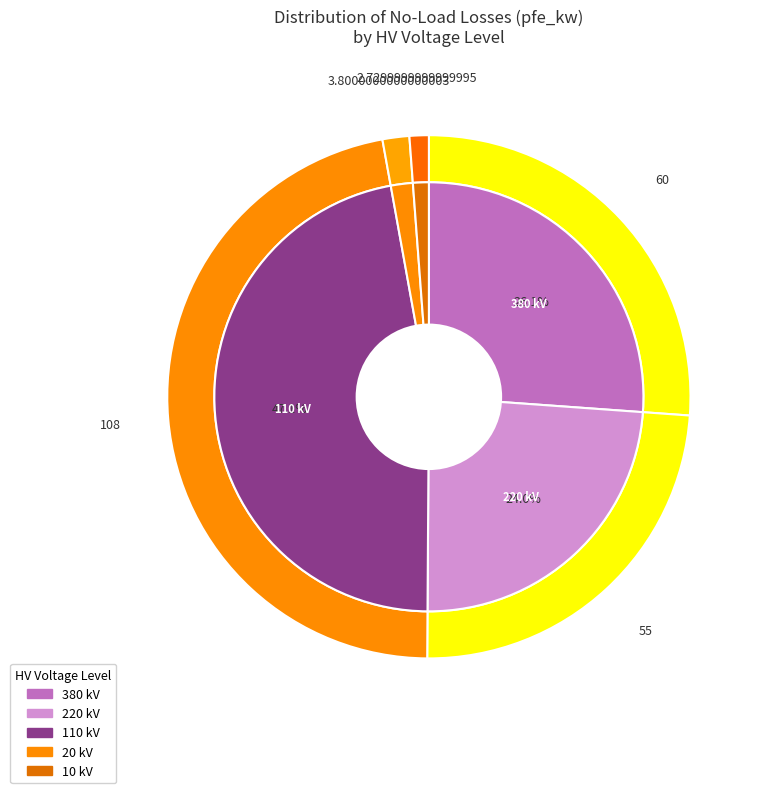

Does 110 account for over 50% of the chart?

No